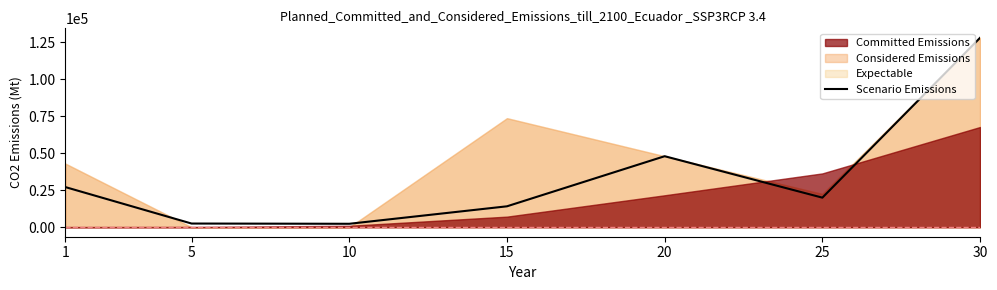

What is the ratio of the value at 5 to the value at 25?

0.1